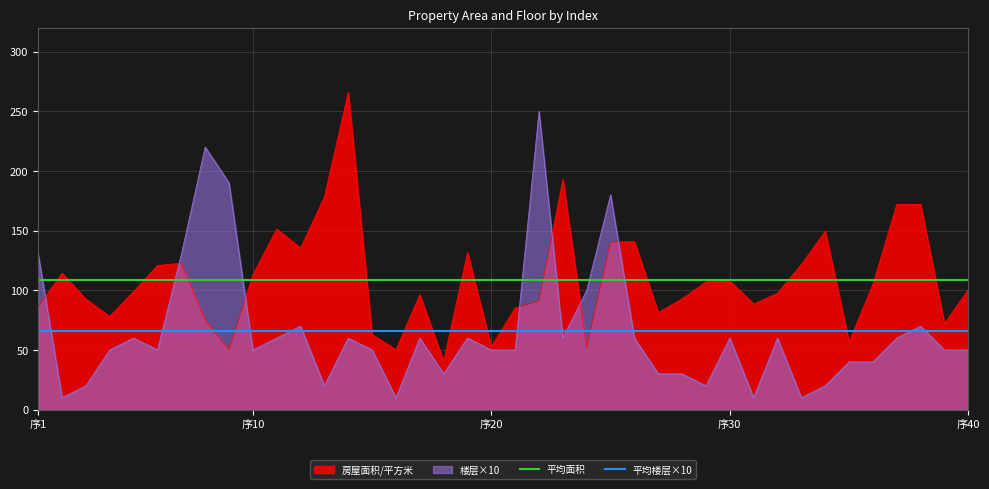

The 房屋面积/平方米 series shows 113.0 at 序10. True or false?

True